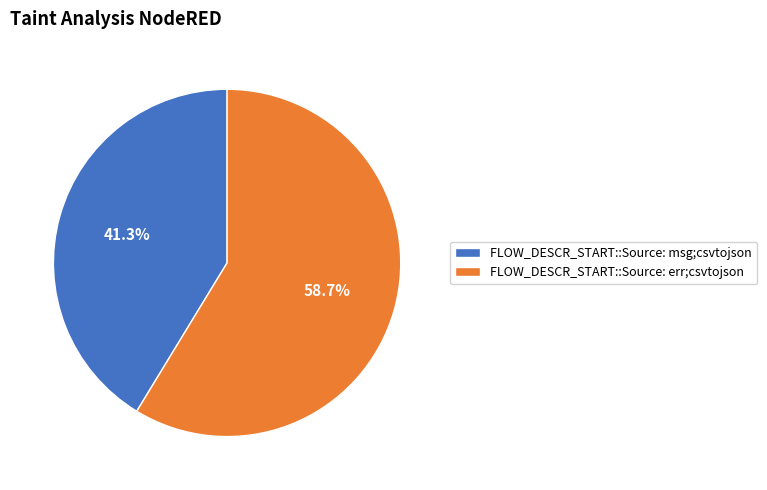

True or false: FLOW_DESCR_START::Source: msg;csvtojson accounts for 47% of the total.

False